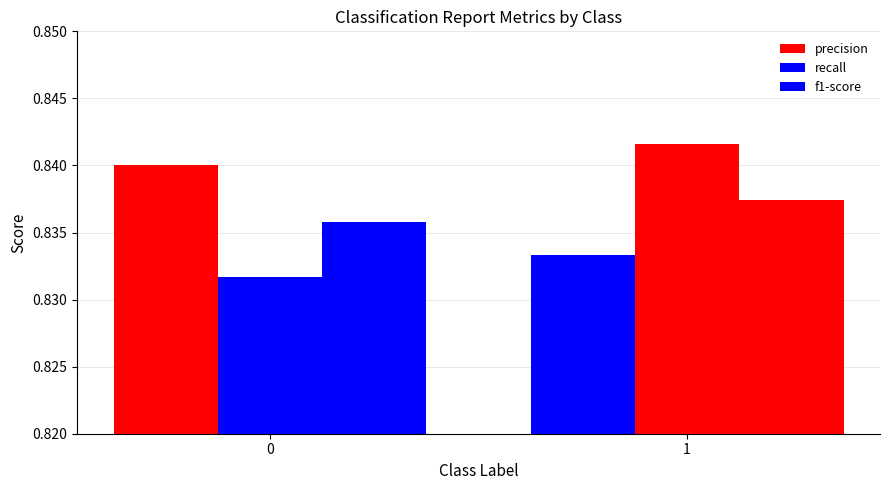

True or false: f1-score has a value of 0.8 at 1.

True